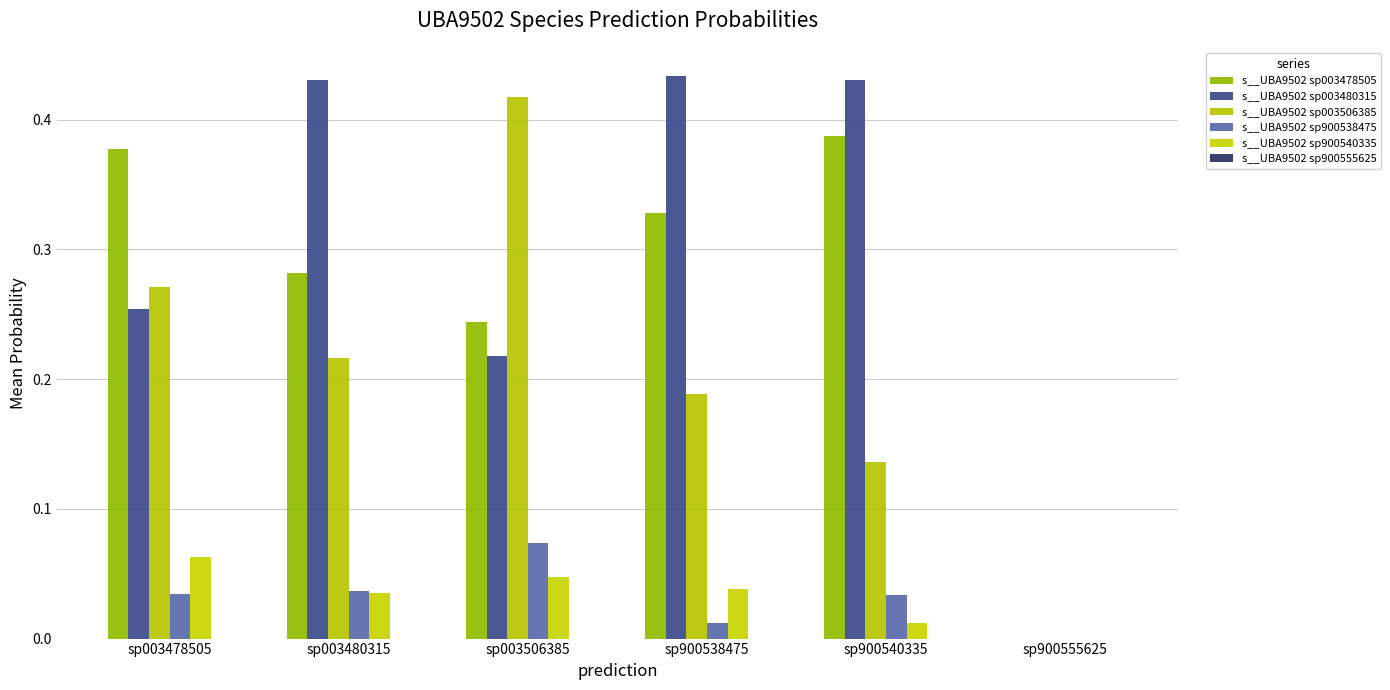

What is the sum of all s__UBA9502 sp900538475 values?

0.2